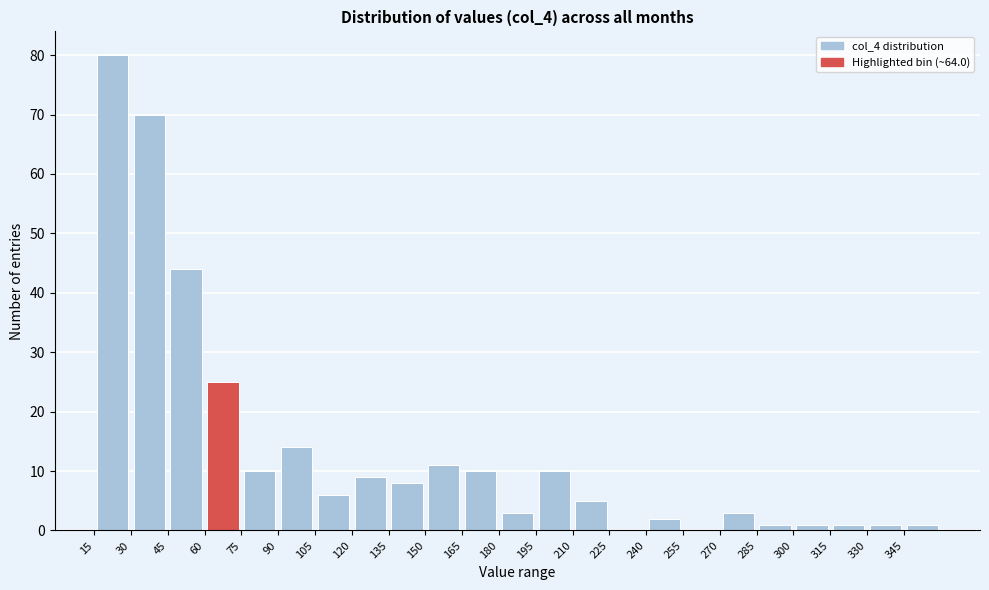

What is the height of the bar covering 15 to 30 on the x-axis? Neither the bar edges nor the heights are printed on the chart, so give them approximately, as read against the axes.

80